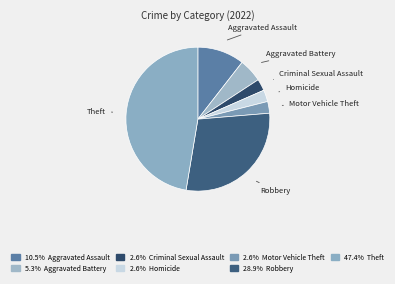

To the nearest percent, what is the average slice percentage?

14%